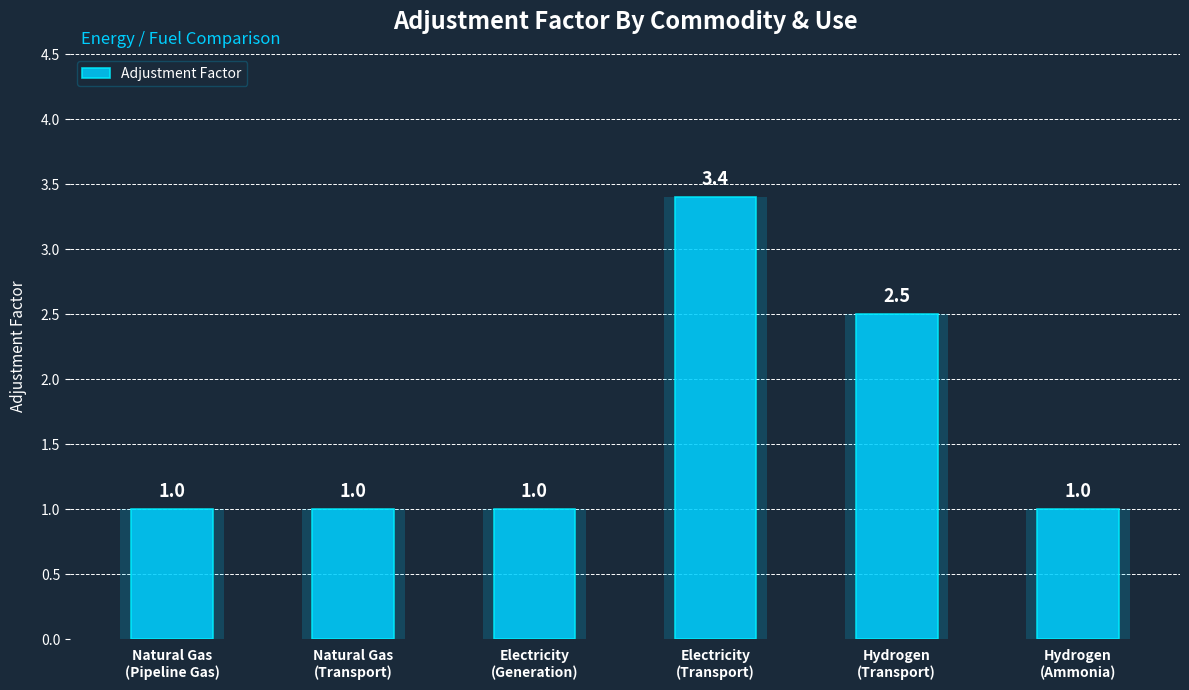

Rank the categories by value from highest to lowest.

Electricity
(Transport), Hydrogen
(Transport), Natural Gas
(Pipeline Gas), Natural Gas
(Transport), Electricity
(Generation), Hydrogen
(Ammonia)